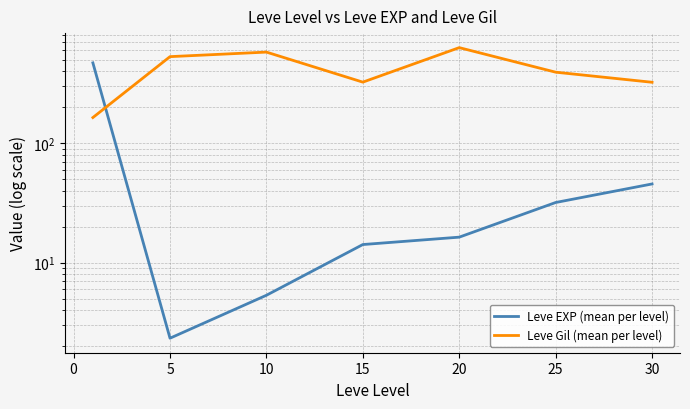

How many lines are shown in the chart?

2